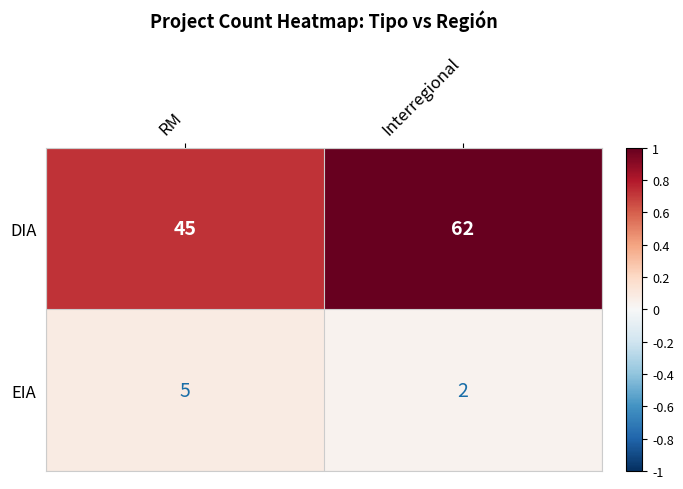

The value of EIA at RM is 9. True or false?

False